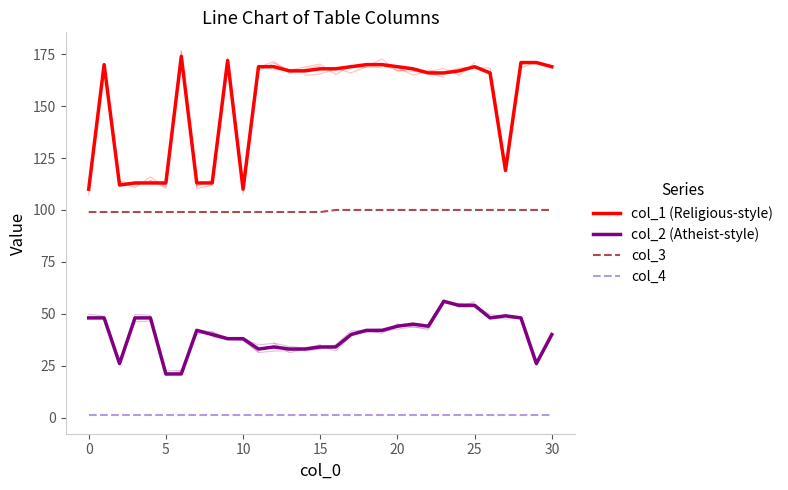

What is the label of the 22nd point from the left?

21